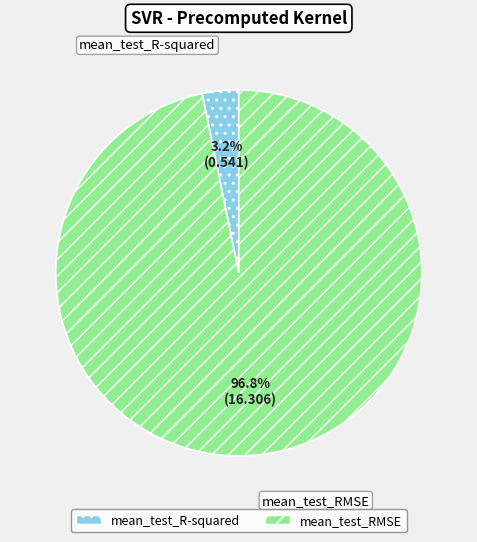

Does any single category account for the majority?

Yes